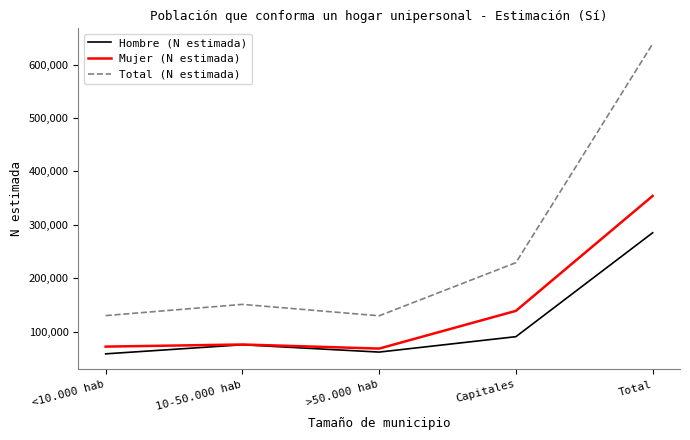

Which series changed the most between <10.000 hab and Capitales?

Total (N estimada)